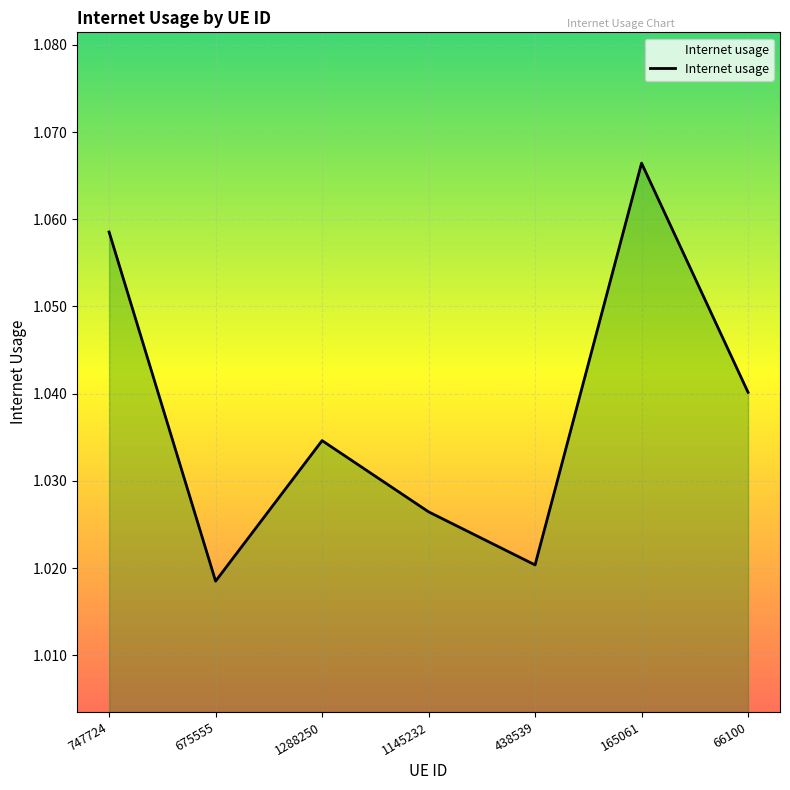

Reading left to right, what are all the values shown in this chart?

1.1	1.0	1.0	1.0	1.0	1.1	1.0